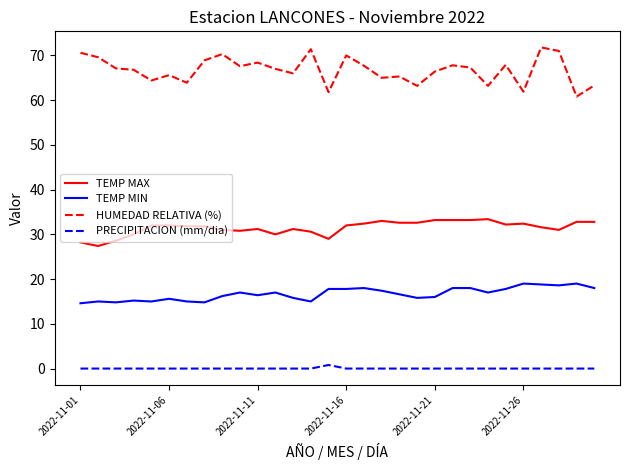

What is the greatest value displayed?

71.8